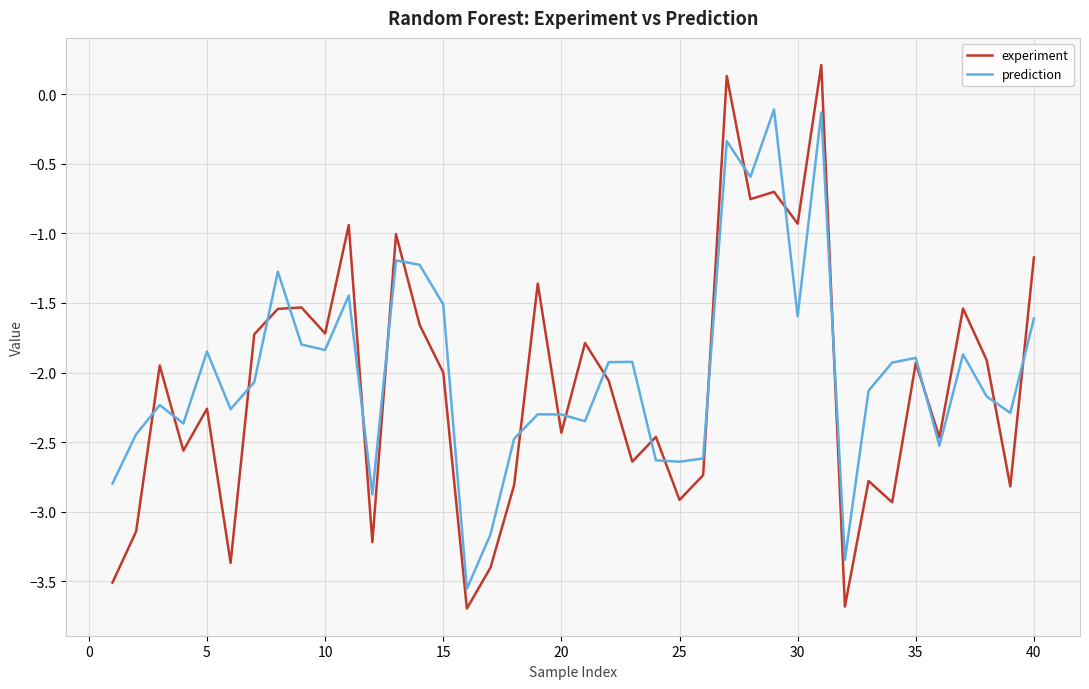

List the series in order of their peak value, highest first.

experiment, prediction